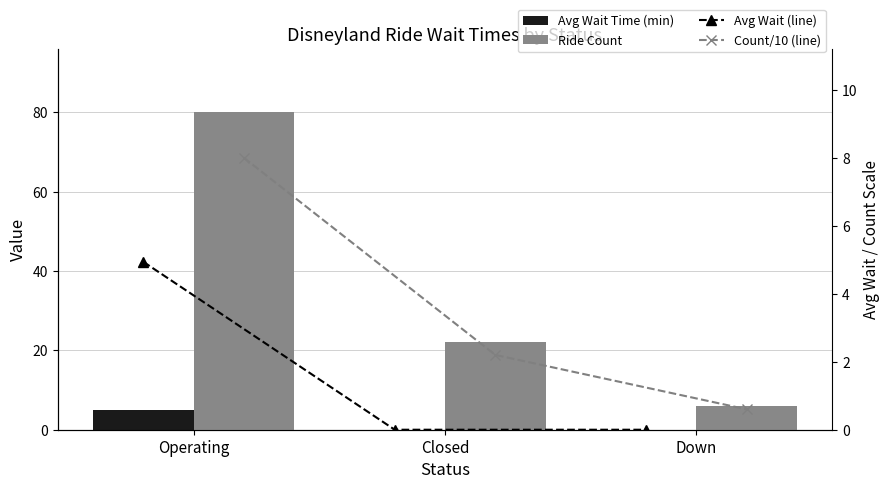

List the labels in order of Avg Wait Time (min) value, smallest first.

Closed, Down, Operating